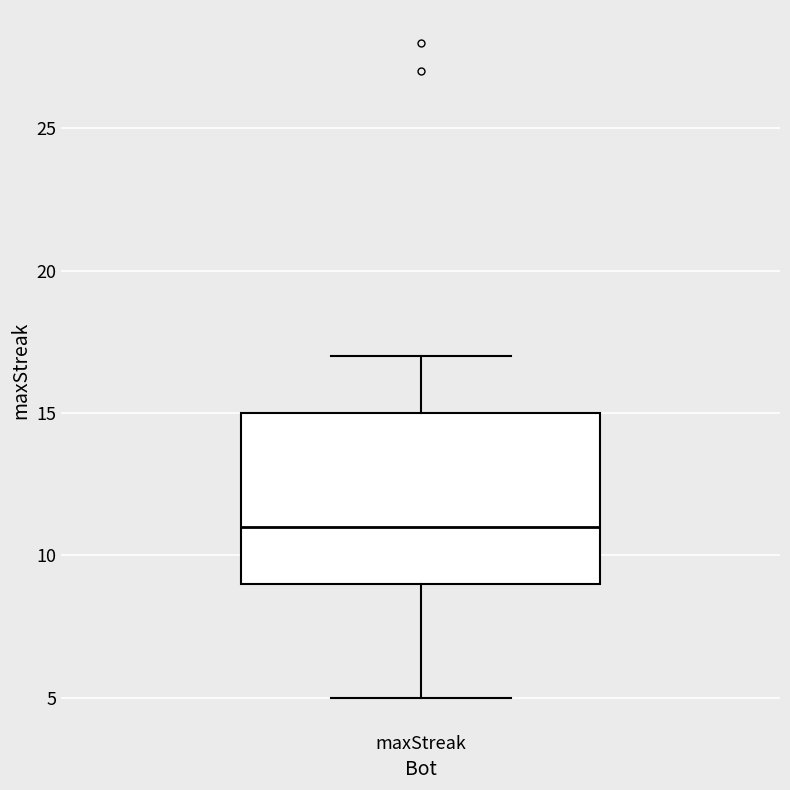

Transcribe this box plot: give where the median line is, the range the box spans, and where the two whiskers end, as read against the y-axis. The values are not printed on the chart, so give them approximately, as read against the axis.

median 11, box 9 to 15, whiskers 5 to 17